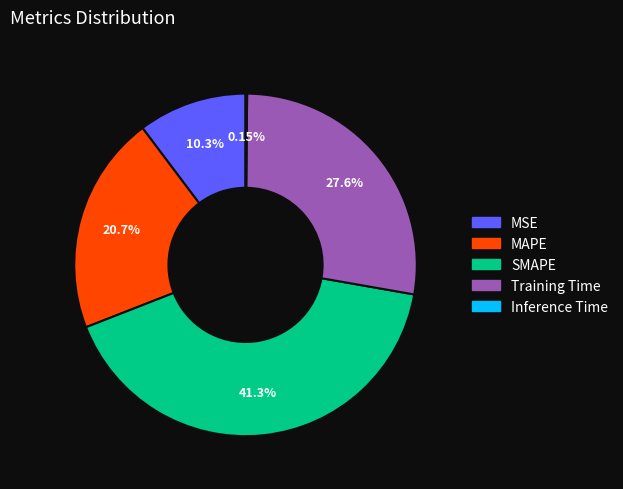

The Training Time slice represents 13% of the pie. True or false?

False